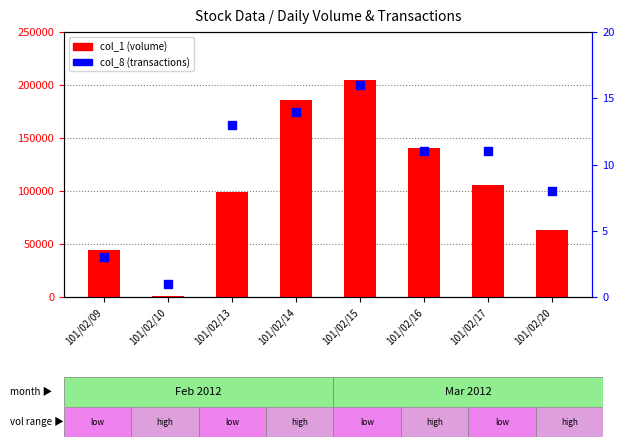

Which series contains the lowest Y value?

col_8 (transactions)